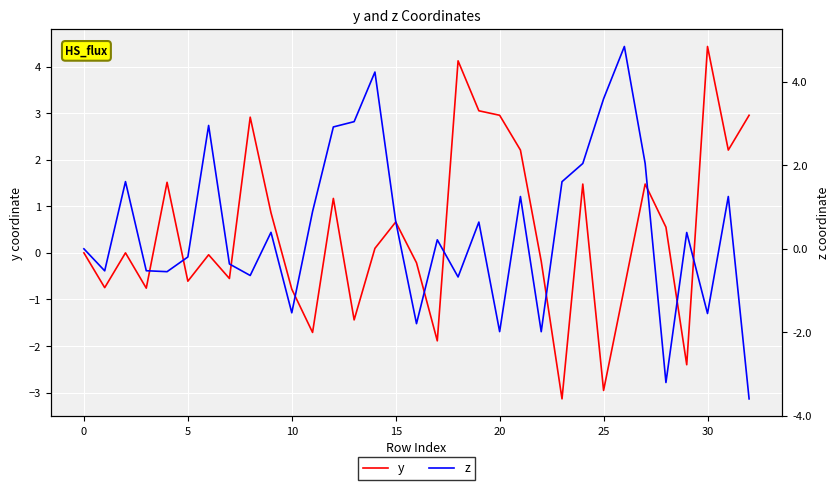

The value of z at 31 is 1.3. True or false?

True